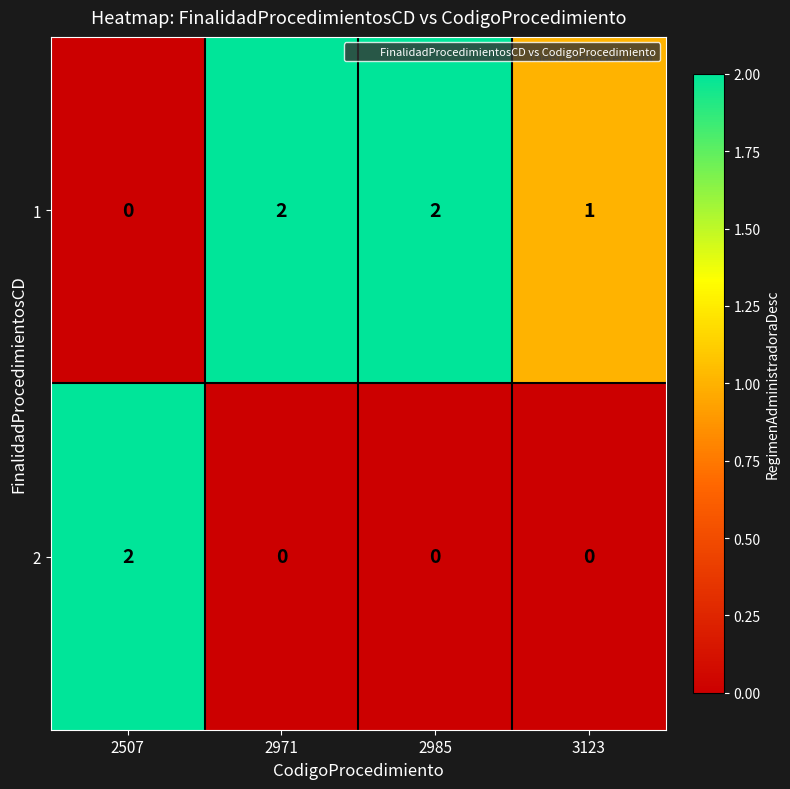

Count the 2 values in the range 0 to 2.

4